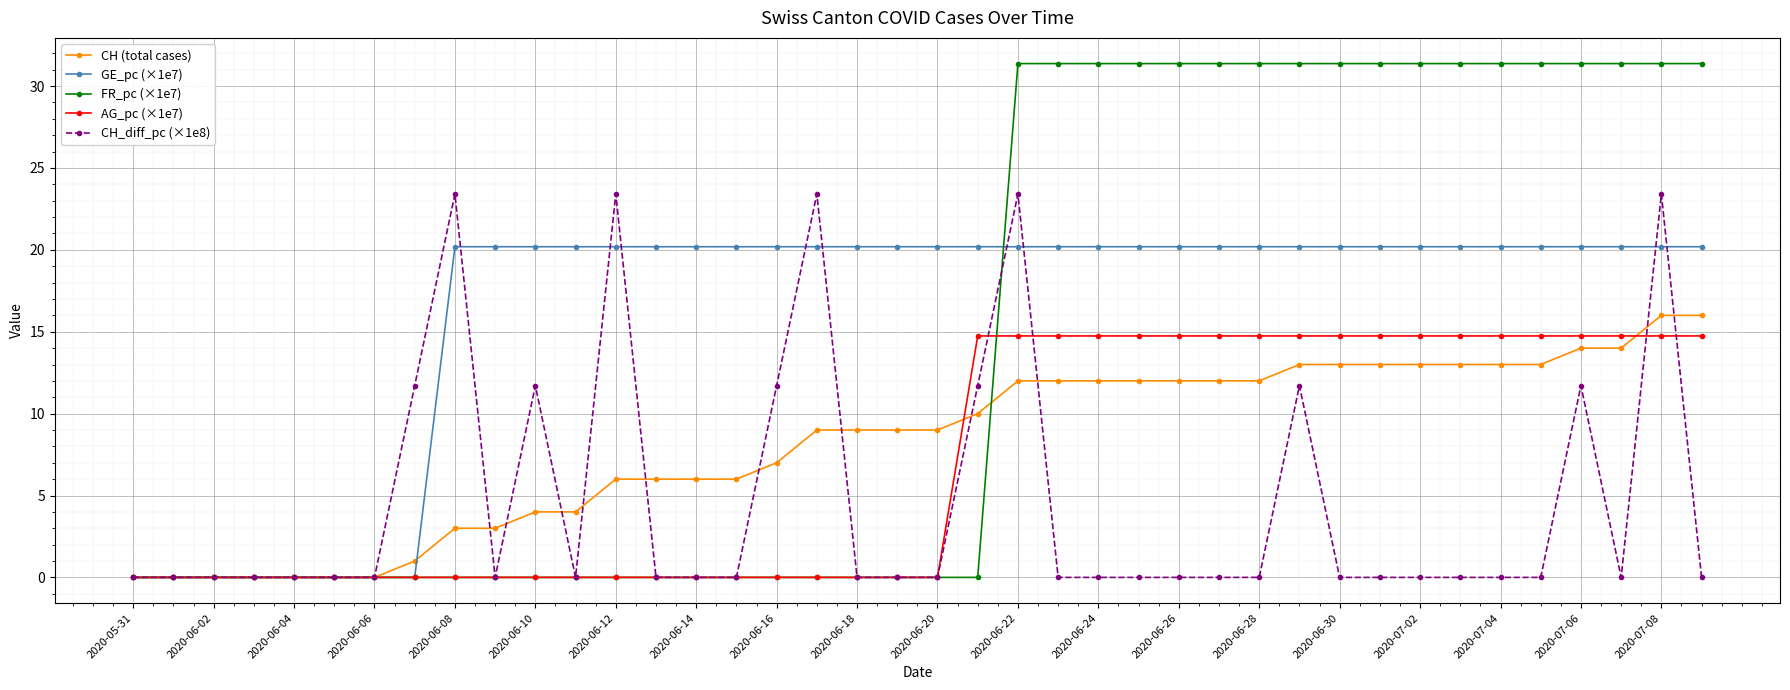

Count the number of data series in this chart.

5